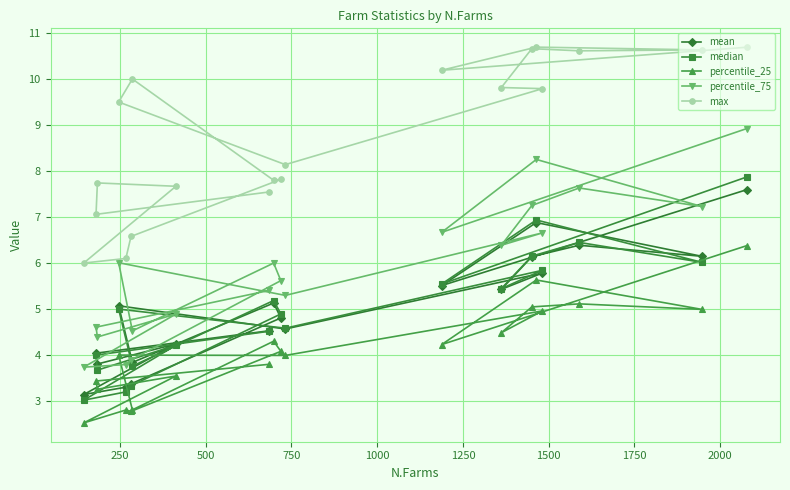

What is the maximum value shown in the chart?

10.7